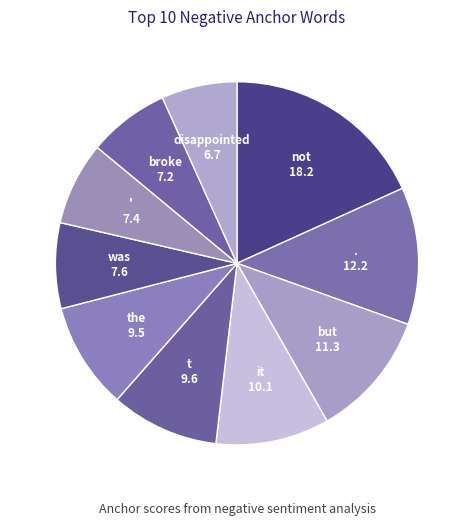

Does not account for over 50% of the chart?

No